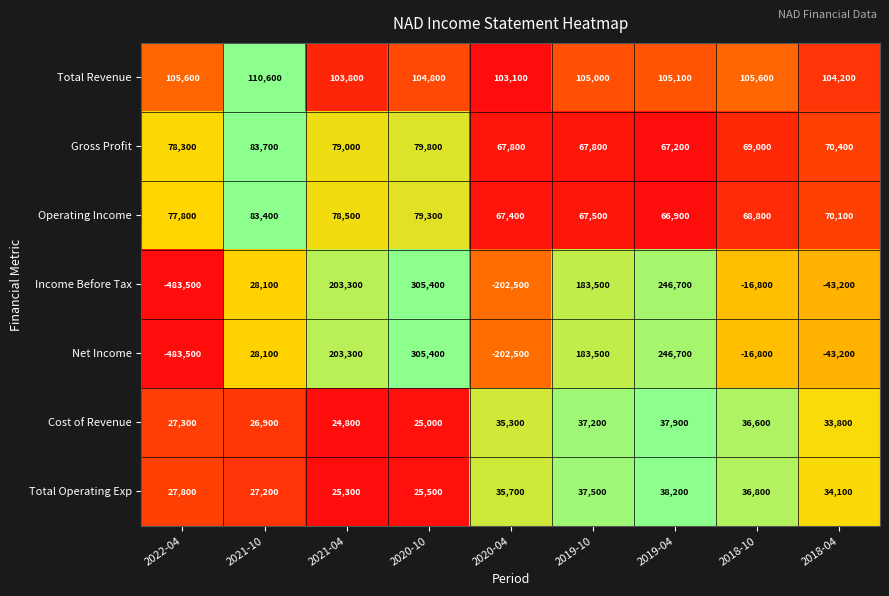

List the labels in order of Total Operating Exp value, largest first.

2019-04, 2019-10, 2018-10, 2020-04, 2018-04, 2022-04, 2021-10, 2020-10, 2021-04